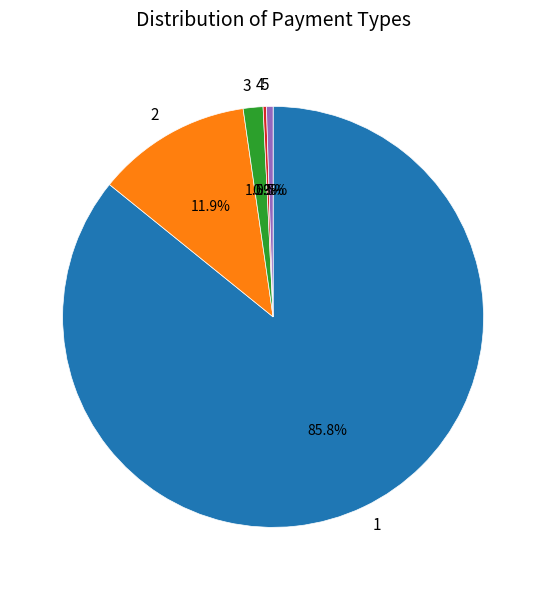

How much of the chart is everything except 2?

88.1%